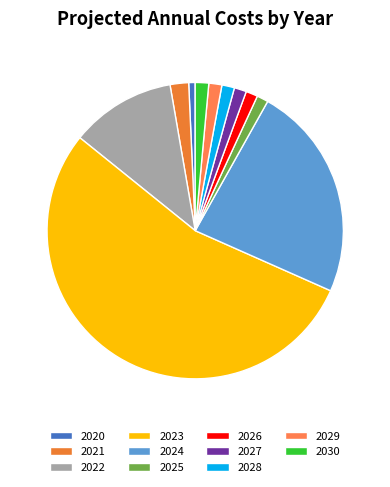

Count the number of slices in the pie.

11